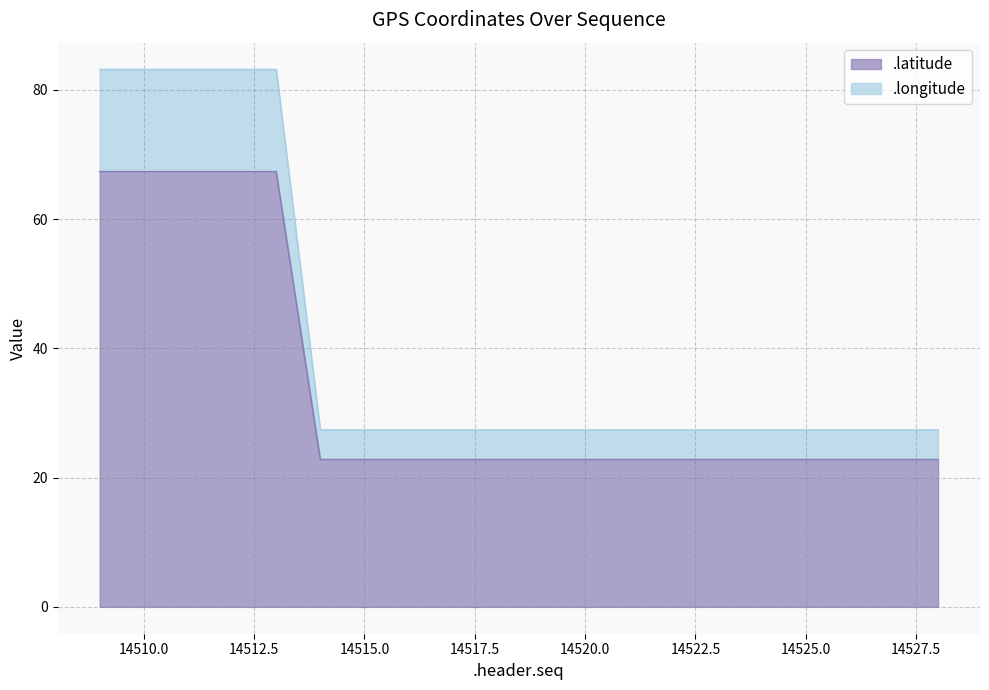

Which series has the widest spread of values?

.longitude